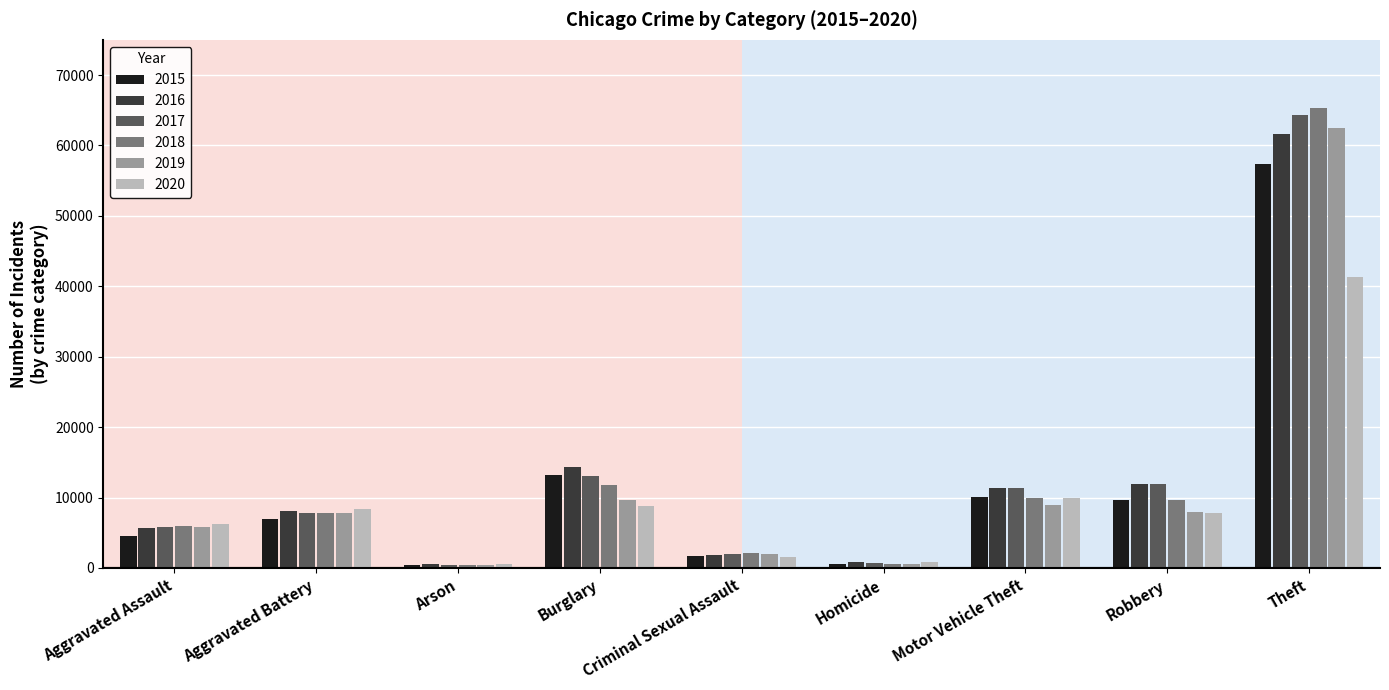

At which category is the sum across all series the highest?

Theft